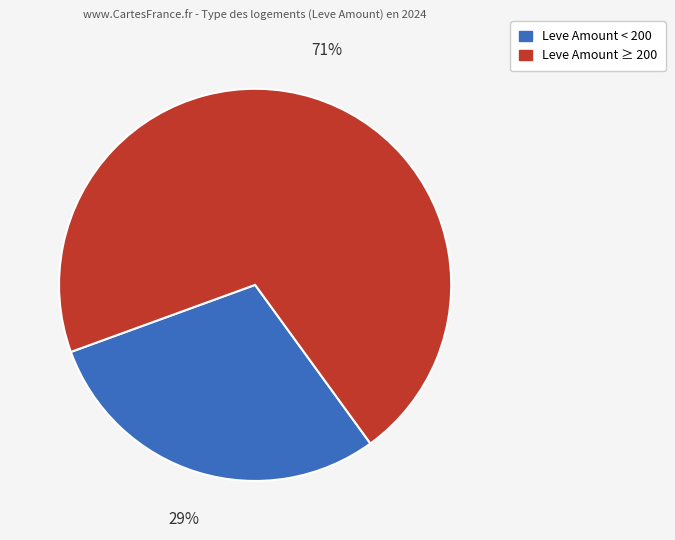

Is there any slice that represents more than half of the pie?

Yes